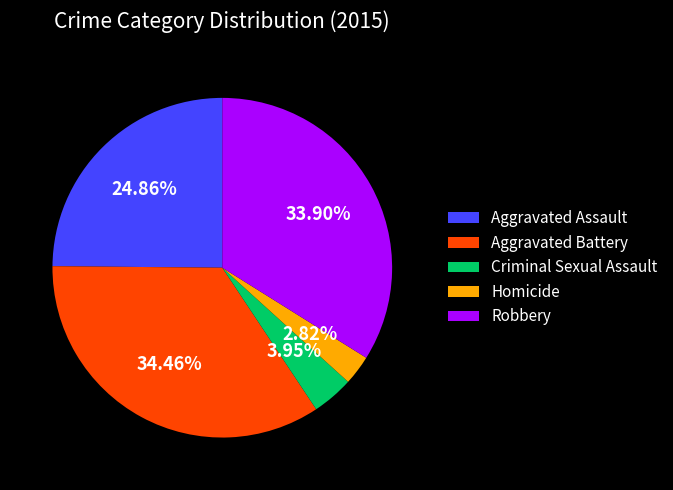

To the nearest percent, what is the difference between the largest and smallest slice percentages?

32%